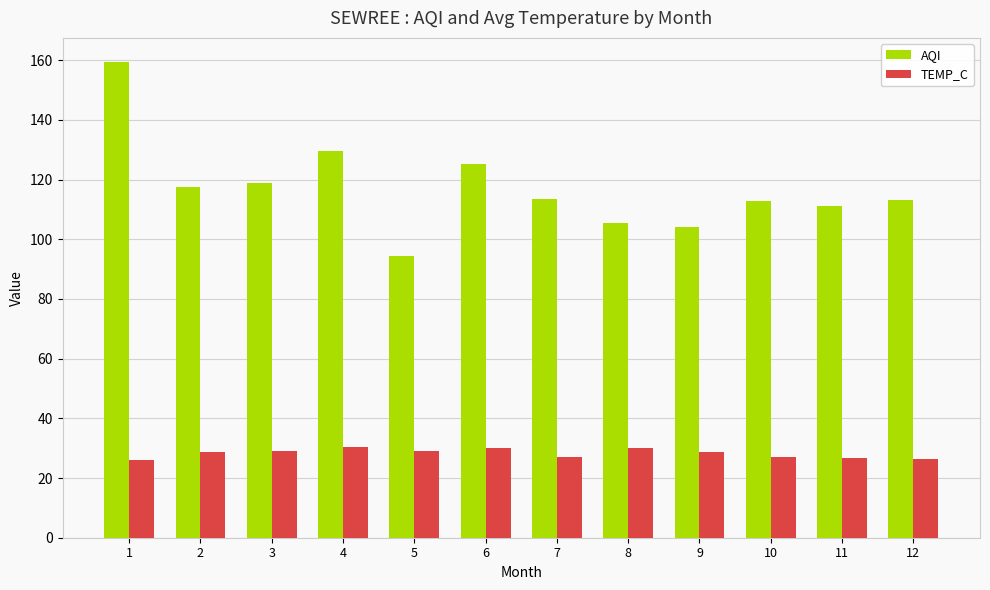

What is the lowest value of the TEMP_C series?

26.1